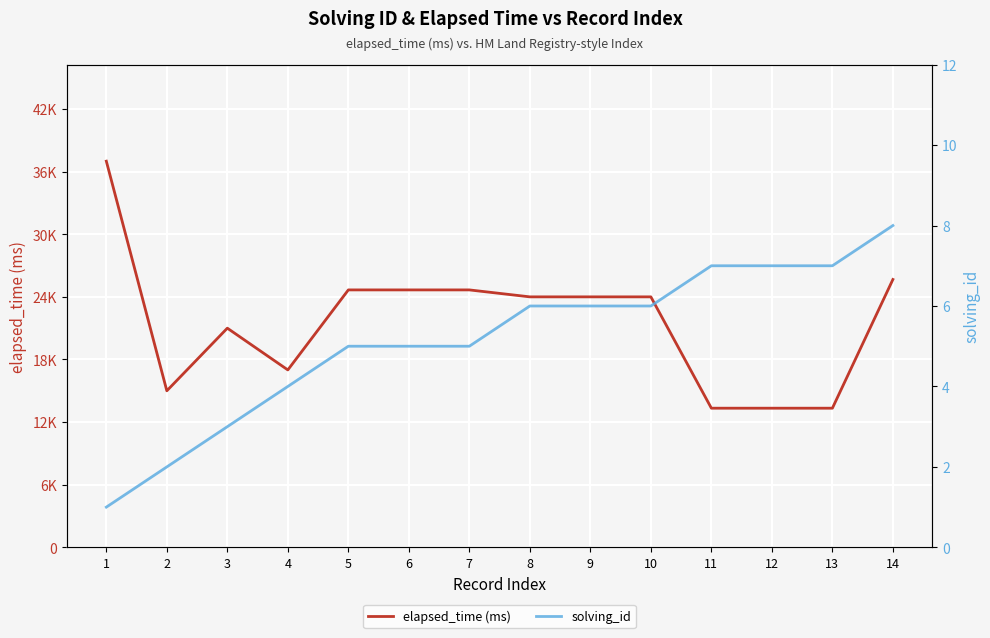

What is the minimum value for elapsed_time (ms)?

13333